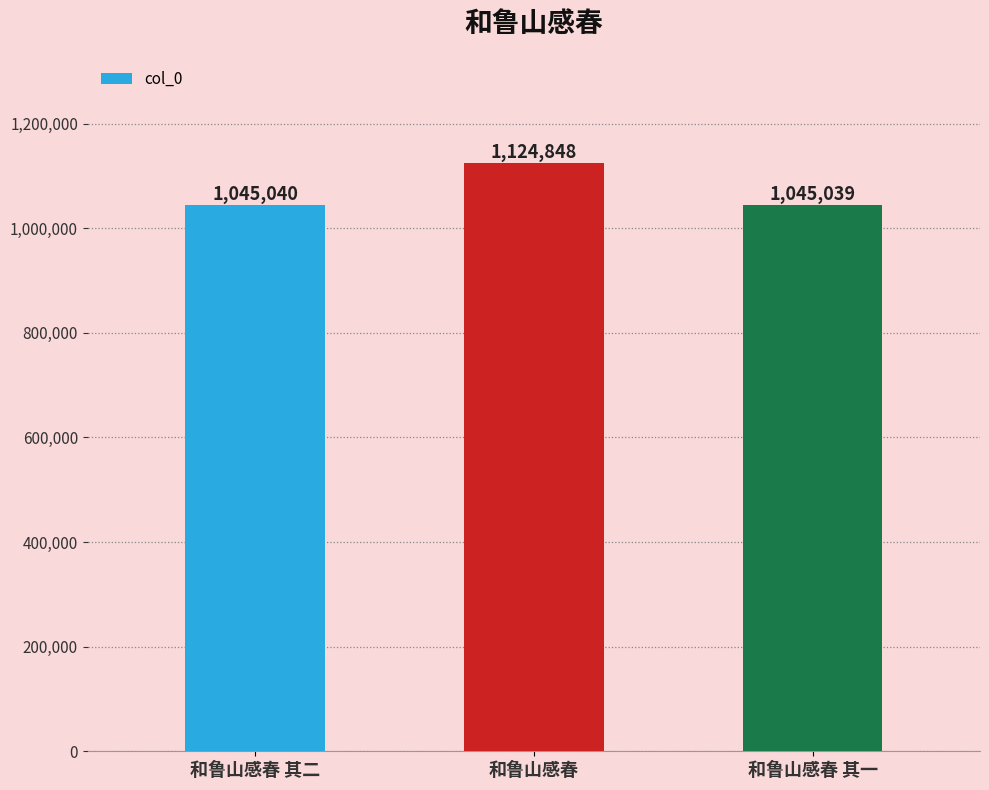

What is the label of the 2nd bar from the left?

和鲁山感春